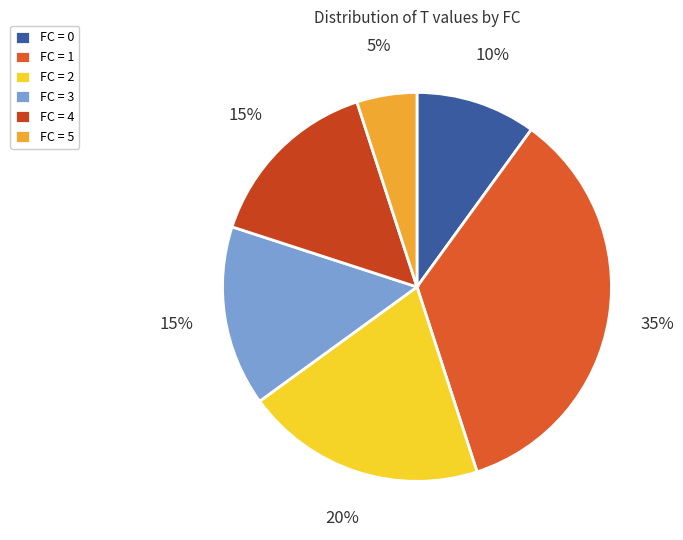

How many slices are in this pie chart?

6